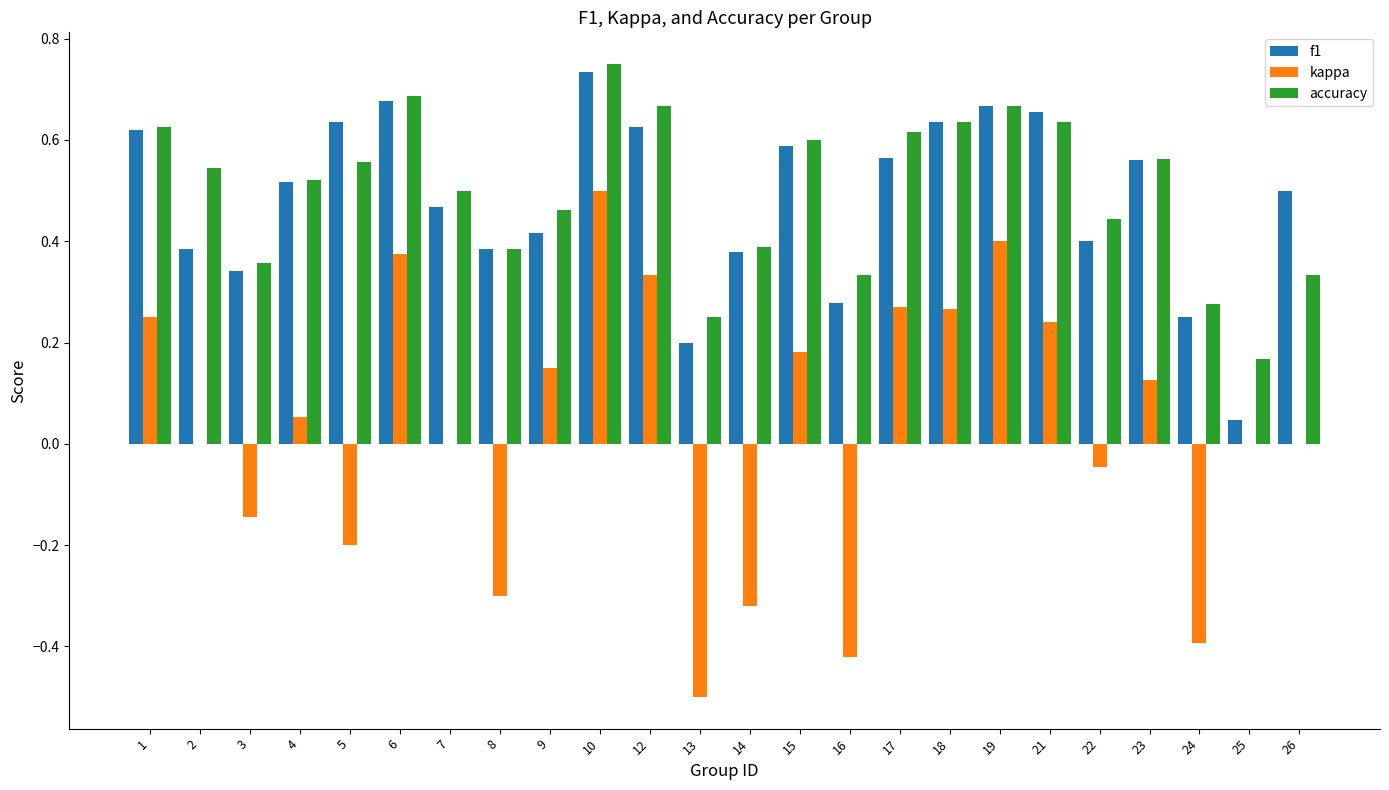

Which label corresponds to the largest value in the chart?

10